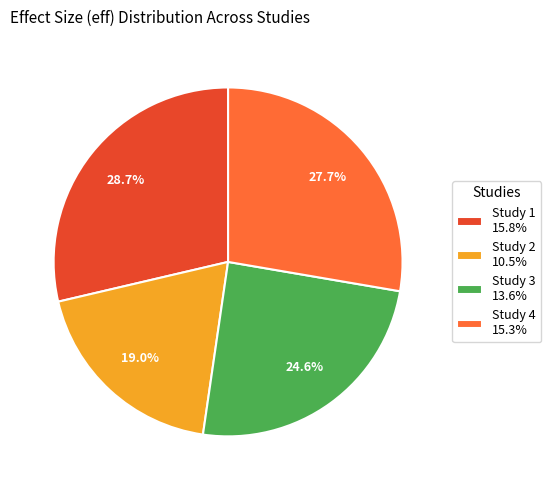

Rank the categories by value from lowest to highest.

Study 2 10.5%, Study 3 13.6%, Study 4 15.3%, Study 1 15.8%